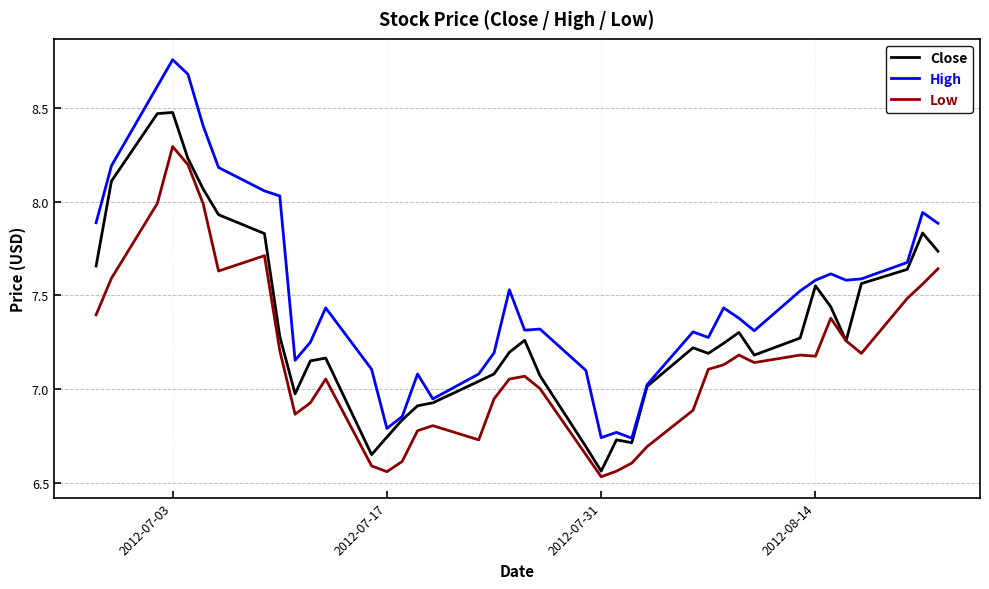

What is the maximum value for Low?

8.3